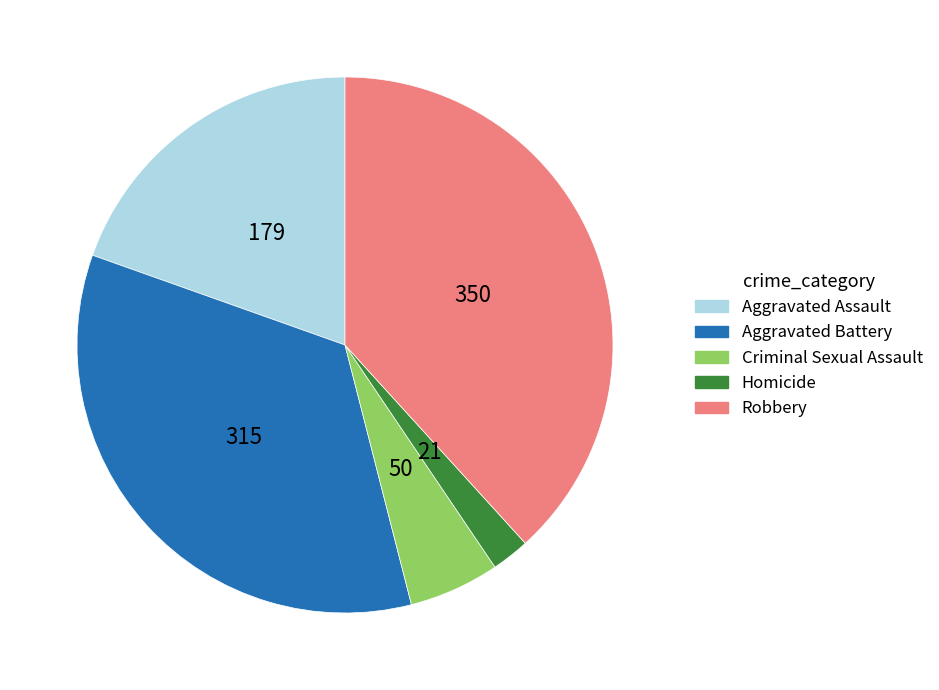

Is it true that Robbery is 29% of the pie?

False